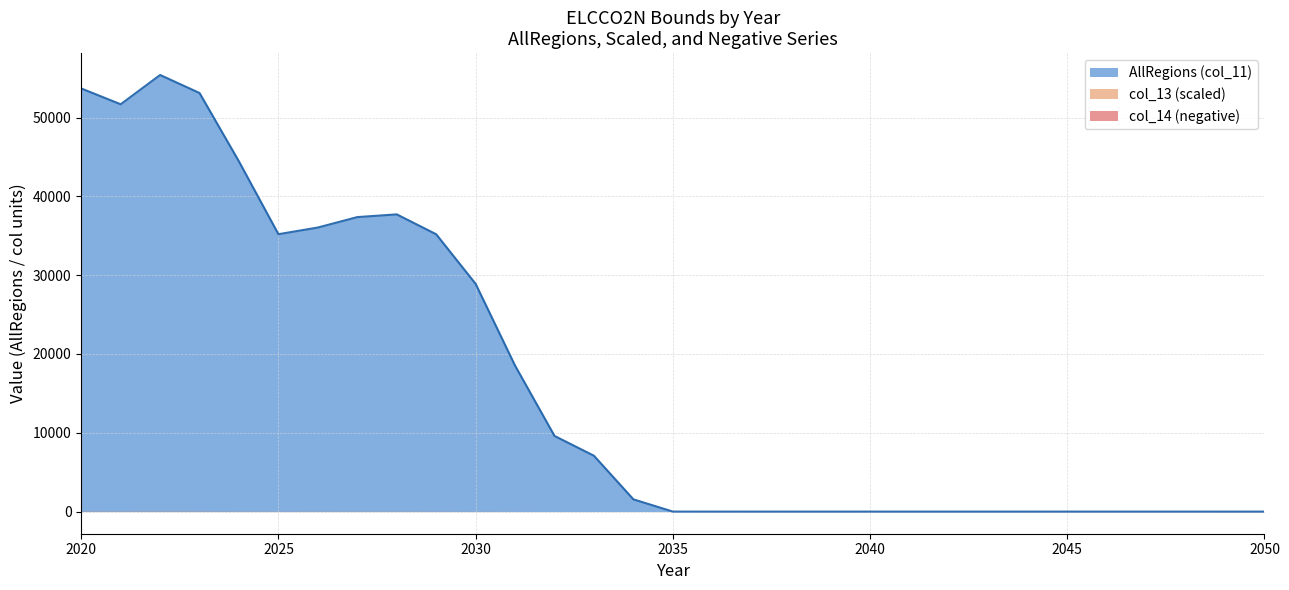

What is the difference between the highest and lowest values at 2047?

30.8